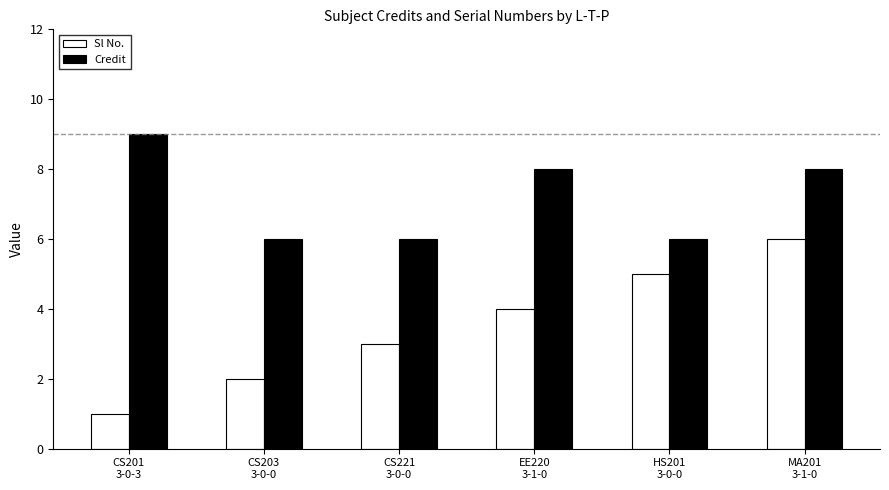

Is the value of Credit at MA201
3-1-0 greater than the value of Sl No. at CS201
3-0-3?

Yes